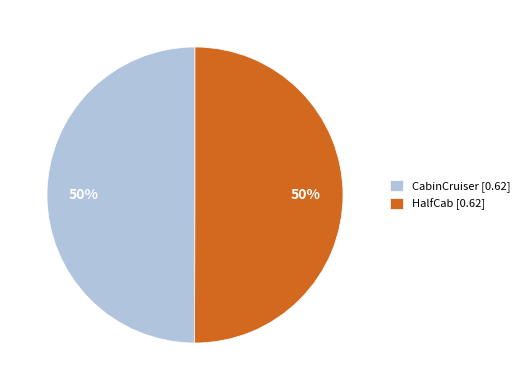

To the nearest percent, what is the average slice percentage?

50%